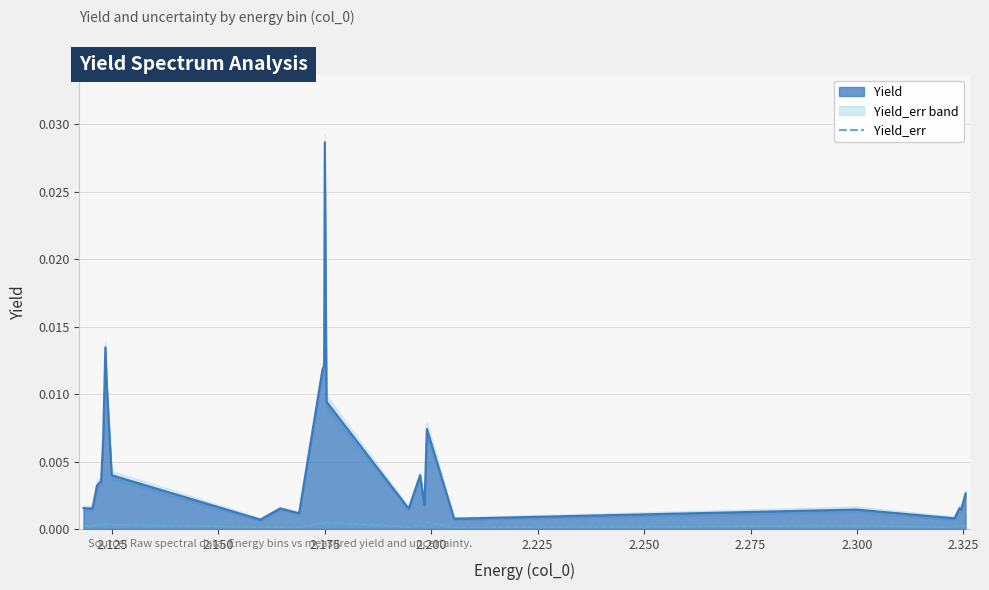

How many points are higher than both their immediate neighbors (excluding endpoints)?

8